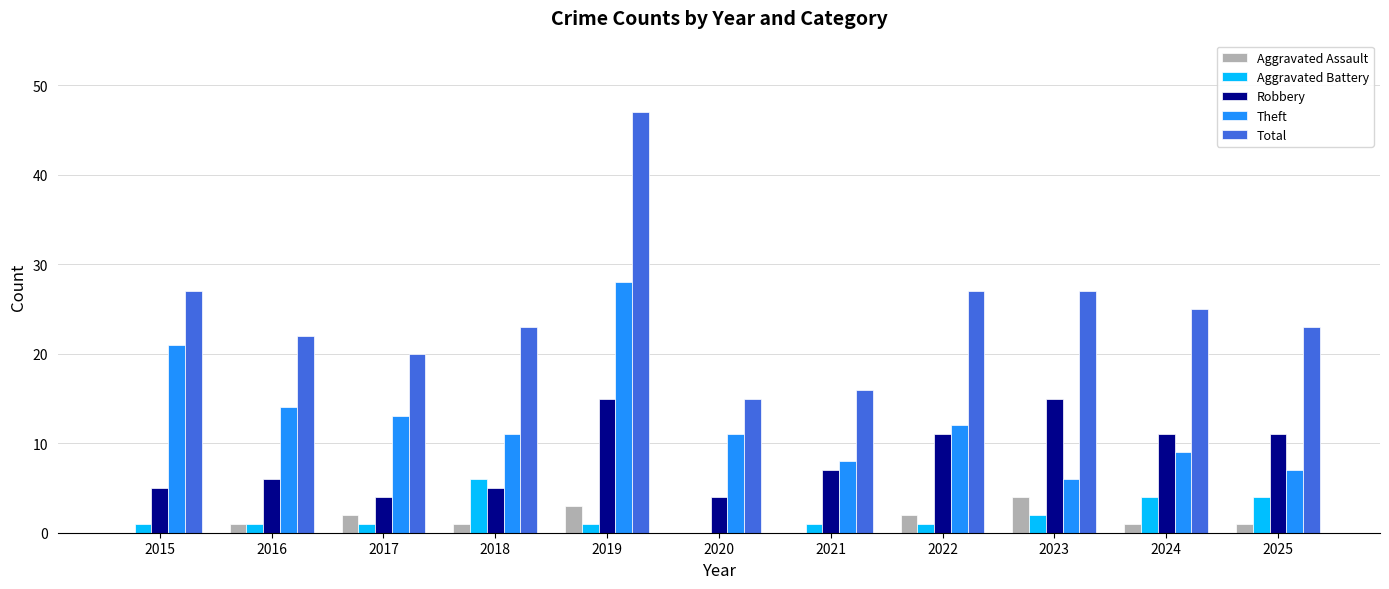

What are all the series names shown in the legend?

Aggravated Assault, Aggravated Battery, Robbery, Theft, Total